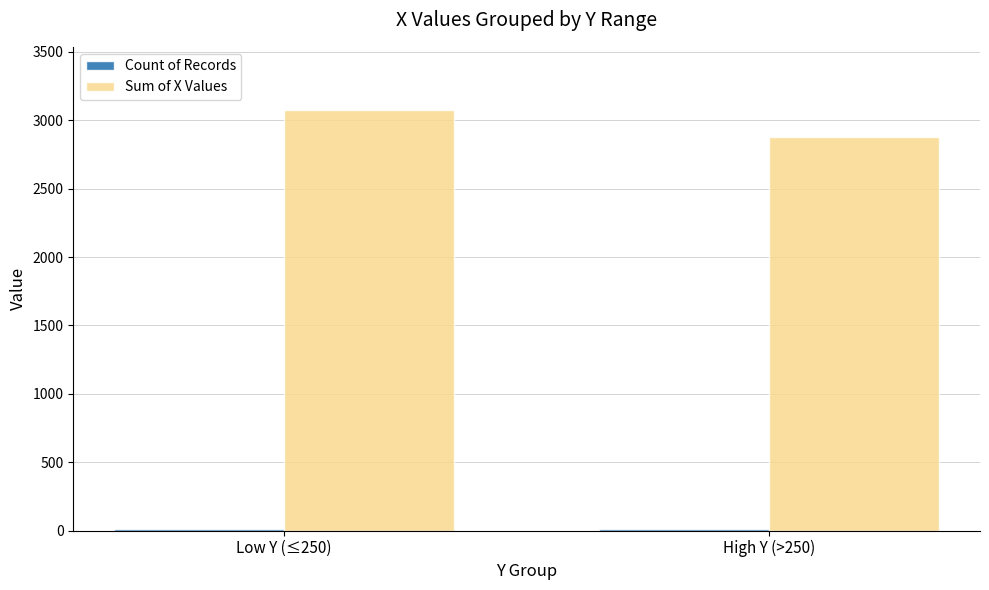

Which series has the largest total across all categories?

Sum of X Values